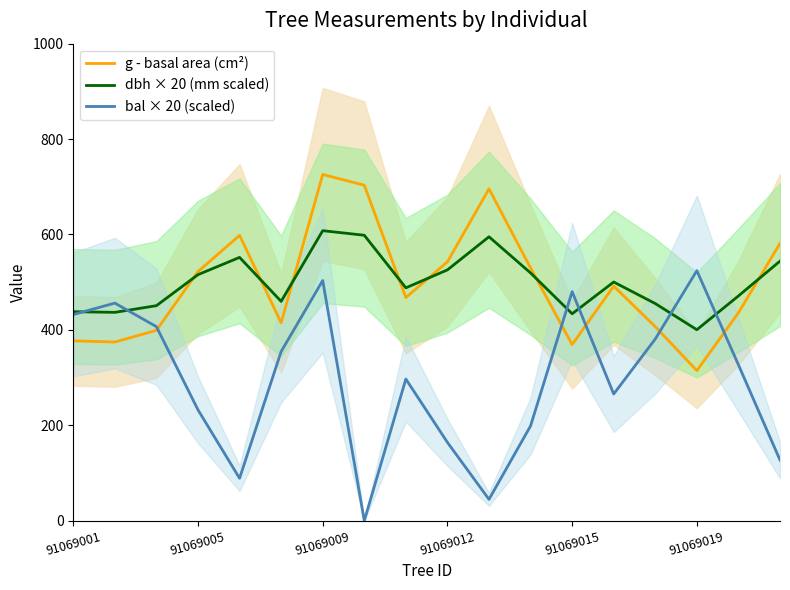

The value of dbh × 20 (mm scaled) at 91069009 is 192.1. True or false?

False